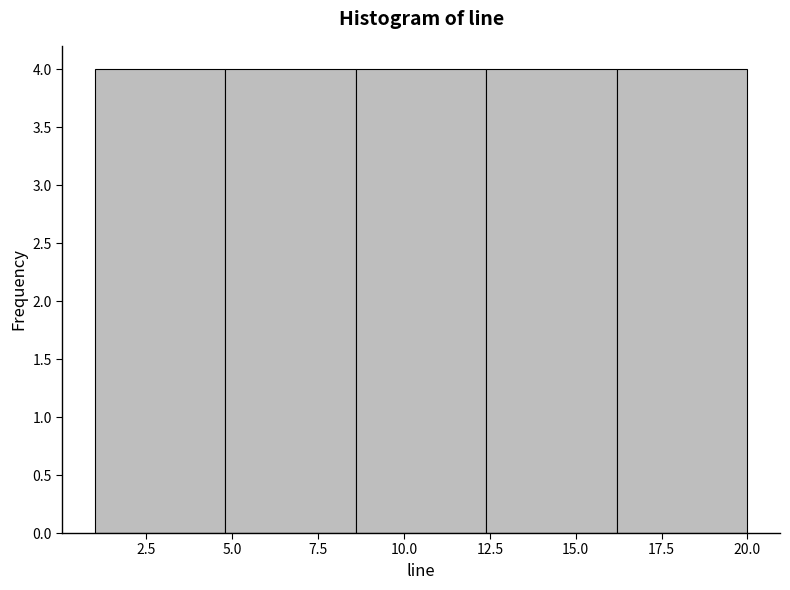

Reading left to right, transcribe this chart: for each bar, give the range it covers on the x-axis and its height. Neither the bar edges nor the heights are printed on the chart, so give them approximately, as read against the axes.

1.0 to 4.8: 4
4.8 to 8.6: 4
8.6 to 12.4: 4
12.4 to 16.2: 4
16.2 to 20.0: 4